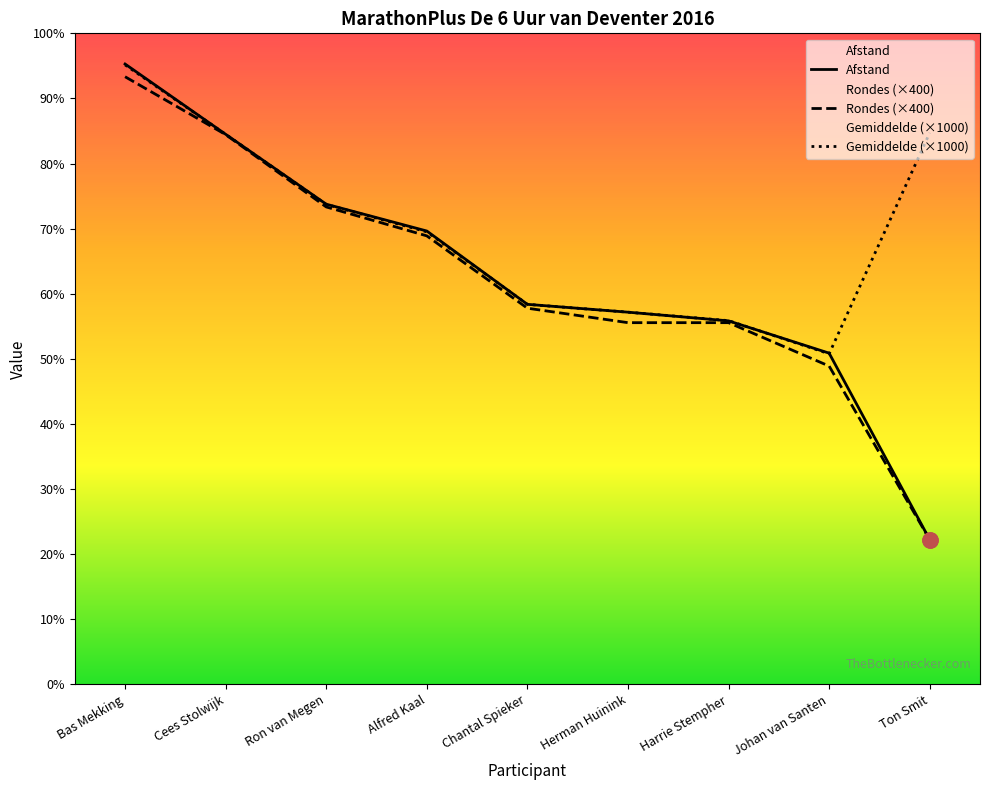

Is the value of Rondes (×400) at Alfred Kaal greater than the value of Gemiddelde (×1000) at Johan van Santen?

Yes